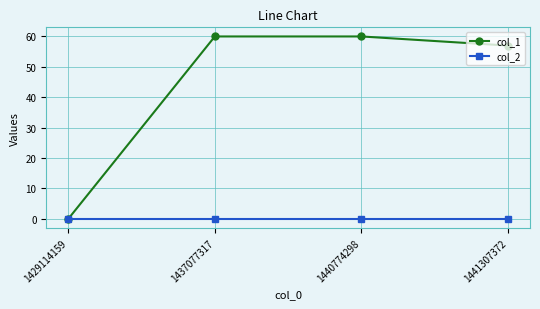

True or false: col_1 has more than 2 points higher than both neighbors.

False